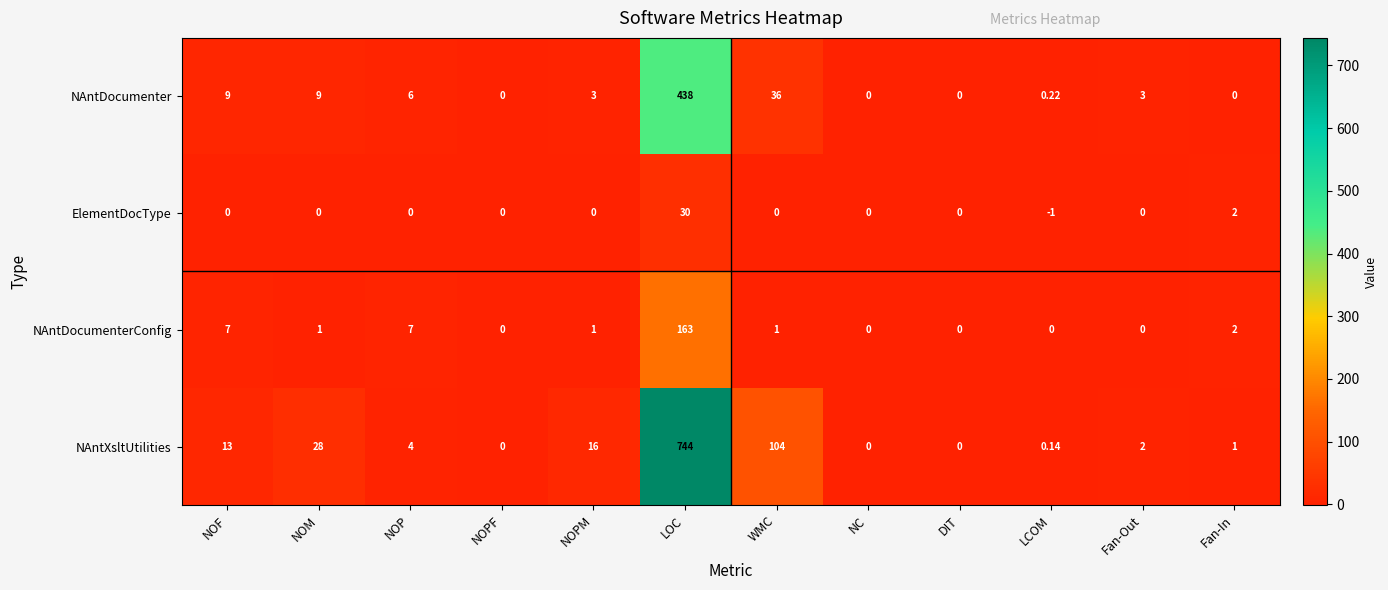

Which category has the highest value in the ElementDocType series?

LOC